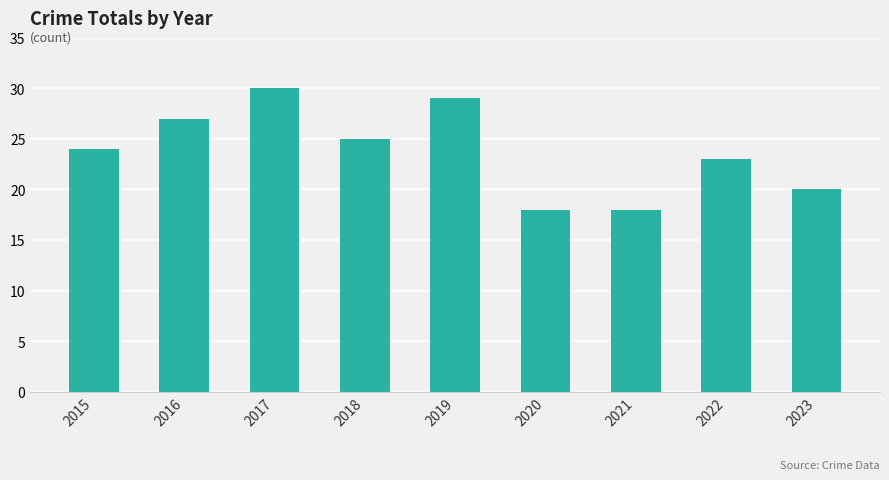

Reading right to left, extract all data points from this chart.

20	23	18	18	29	25	30	27	24